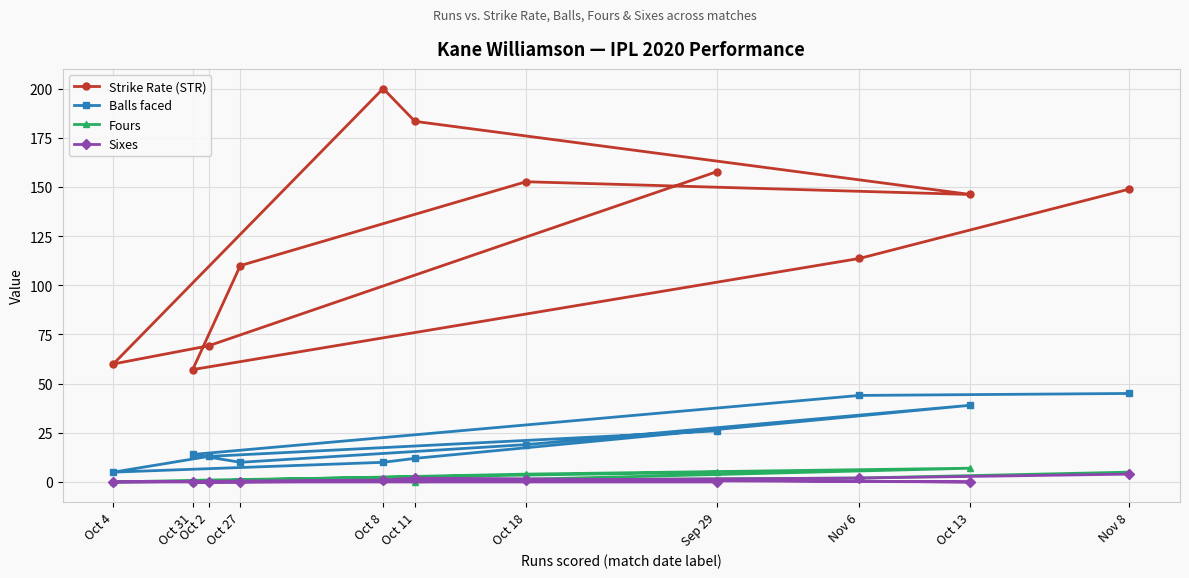

At how many categories does at least one series exceed 70?

8